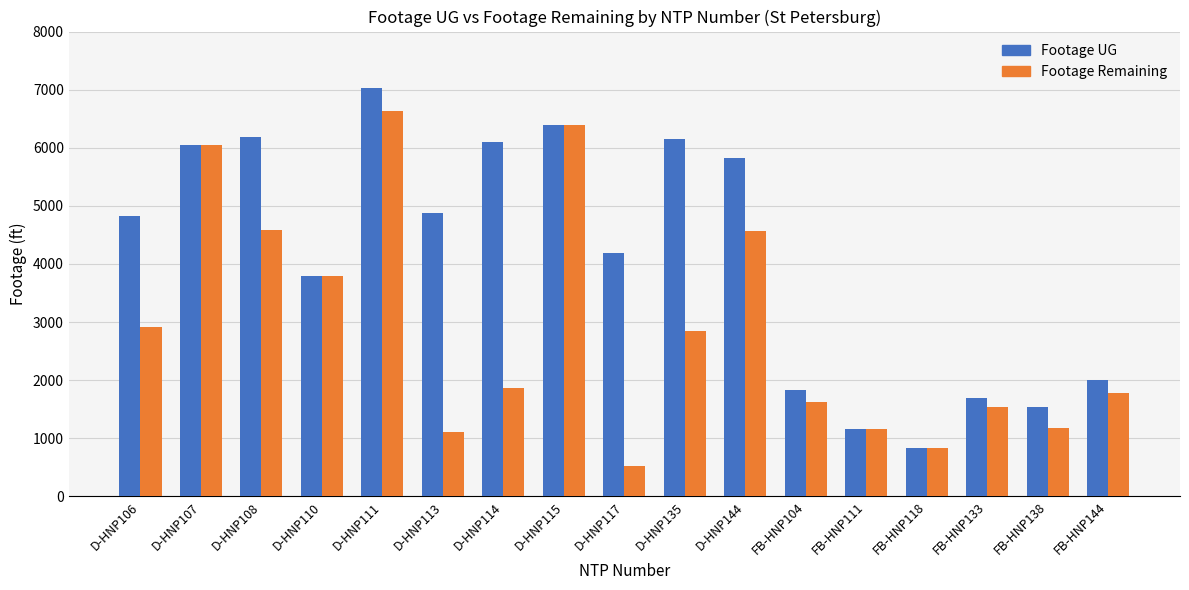

Which series has the largest total across all categories?

Footage UG